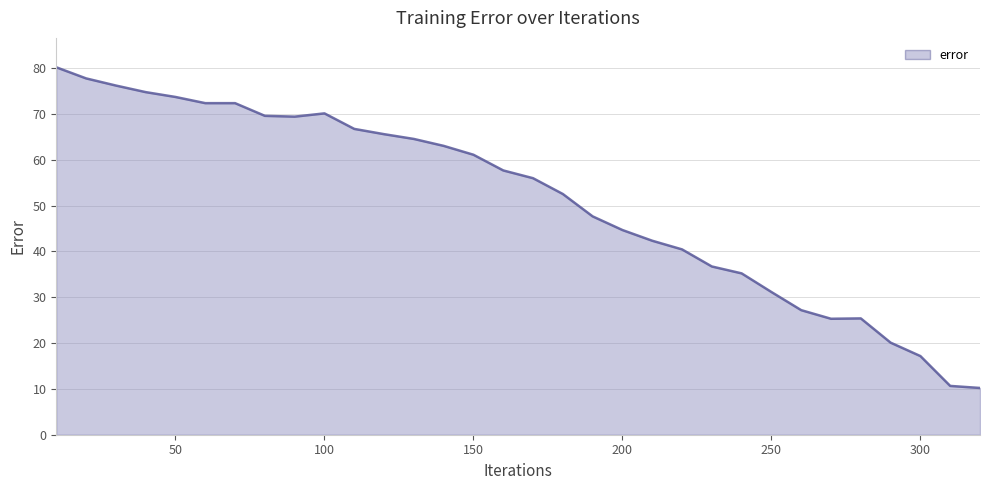

What is the minimum value shown in the chart?

10.2